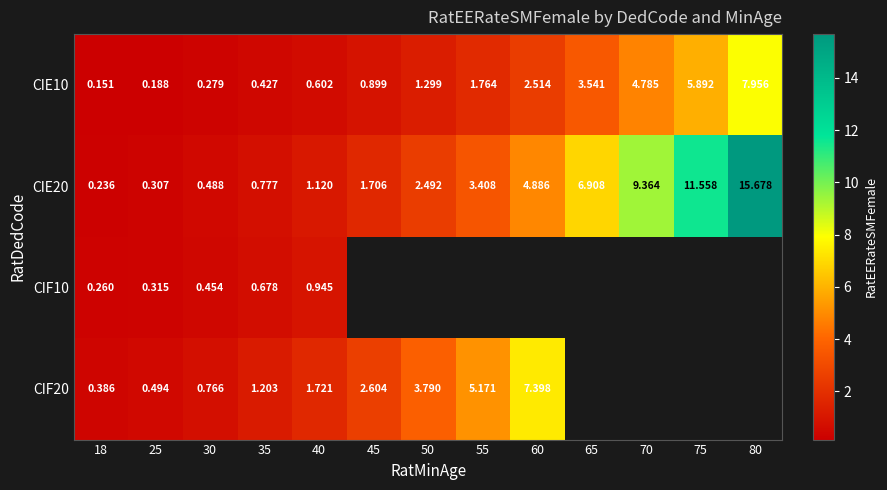

Is the value of CIF10 at 18 greater than the value of CIE20 at 70?

No